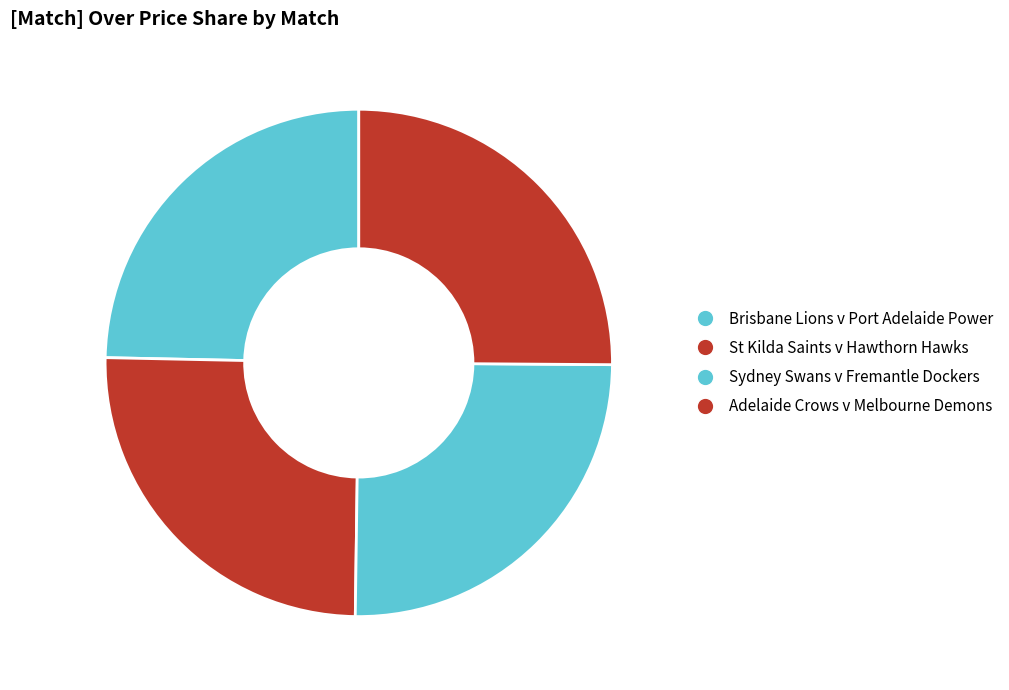

Count the number of slices in the pie.

4